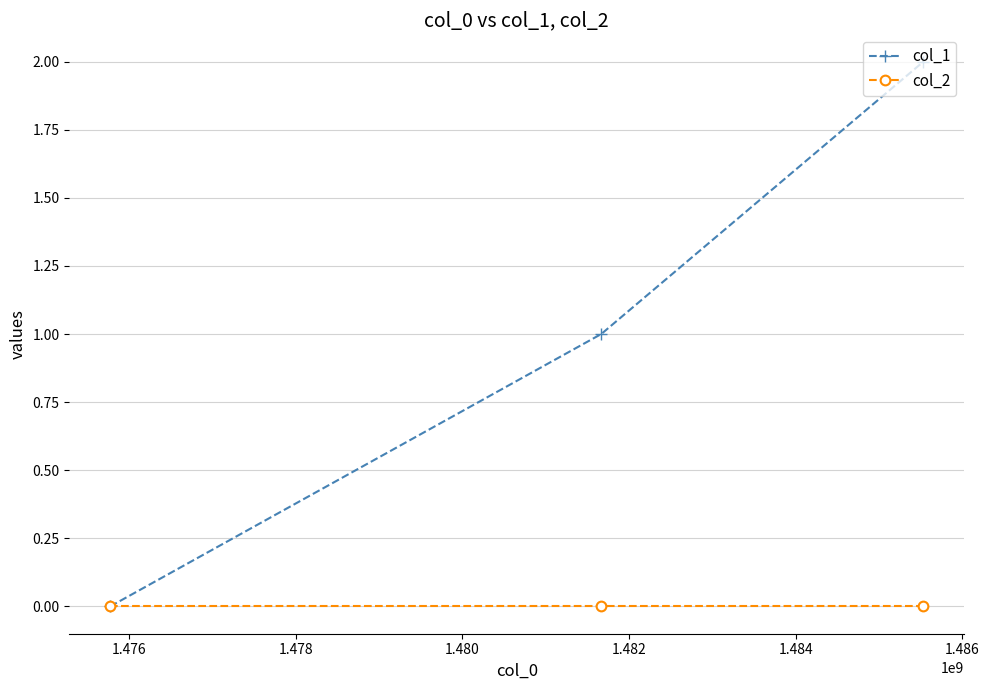

How many lines are shown in the chart?

2